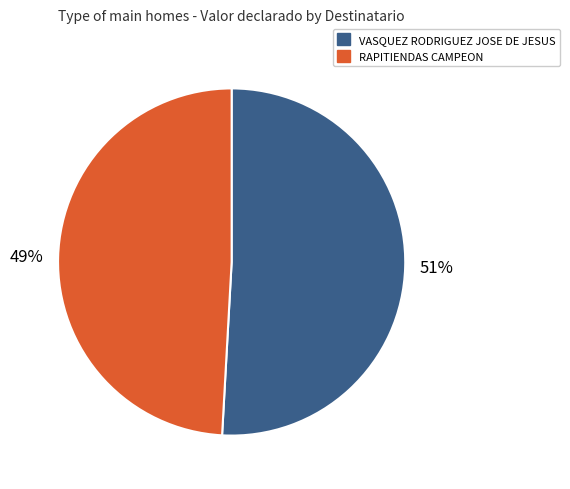

How many segments does this pie chart have?

2